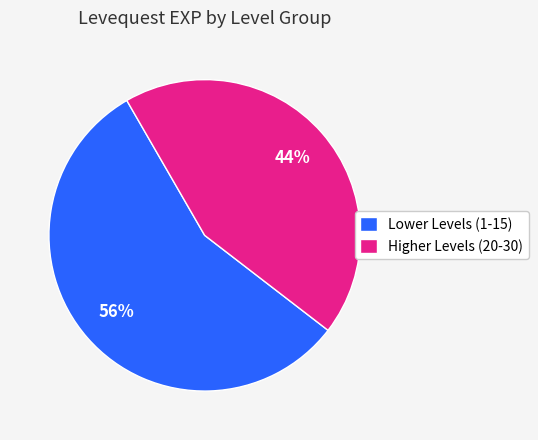

The Lower Levels (1-15) slice represents 63% of the pie. True or false?

False